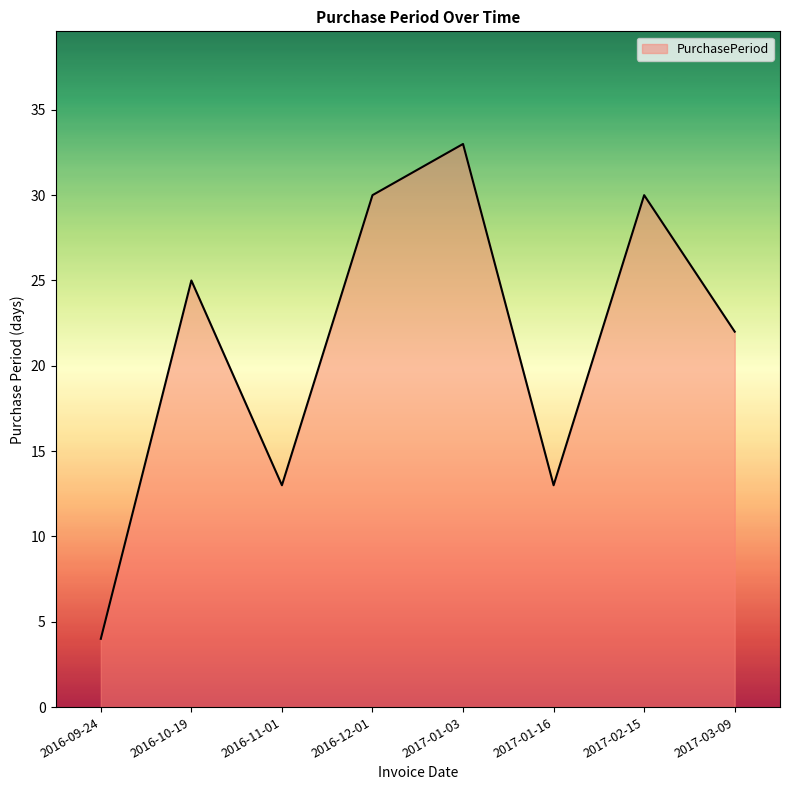

The chart shows a value of 14 at 2017-03-09. True or false?

False